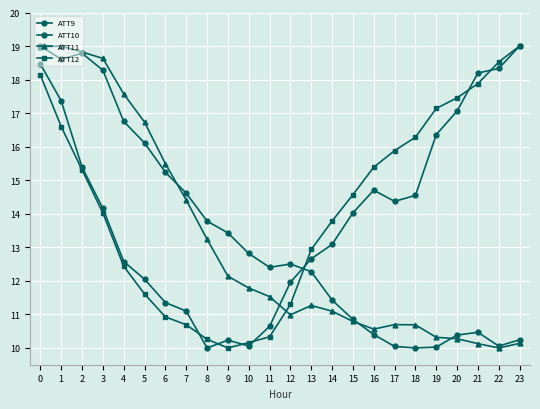

Count the number of categories in the chart.

24